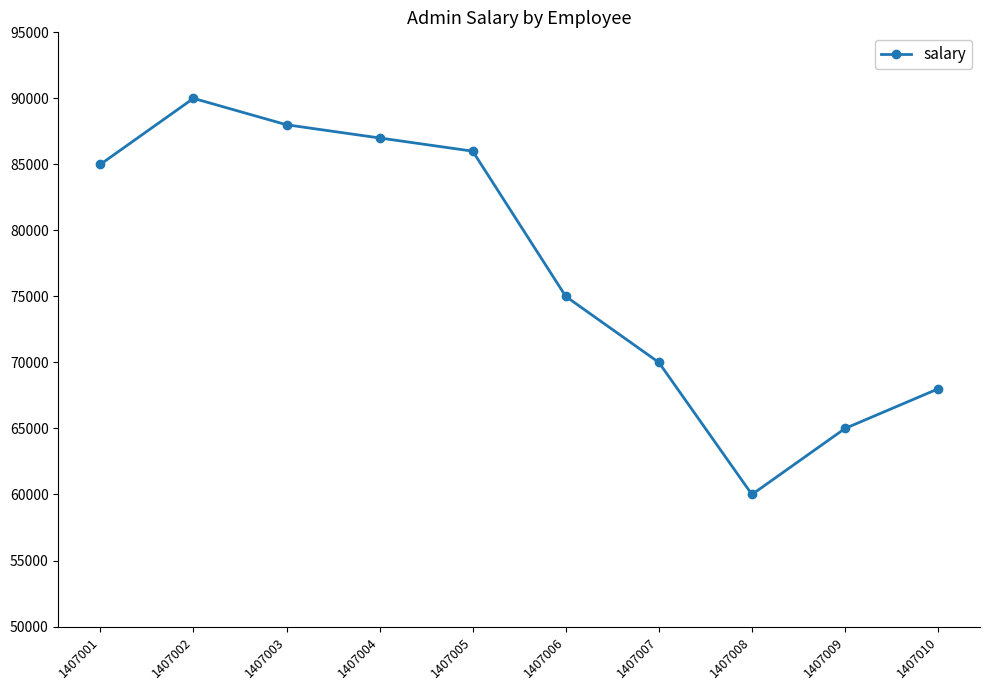

True or false: the data shows 37693 at 1407005.

False